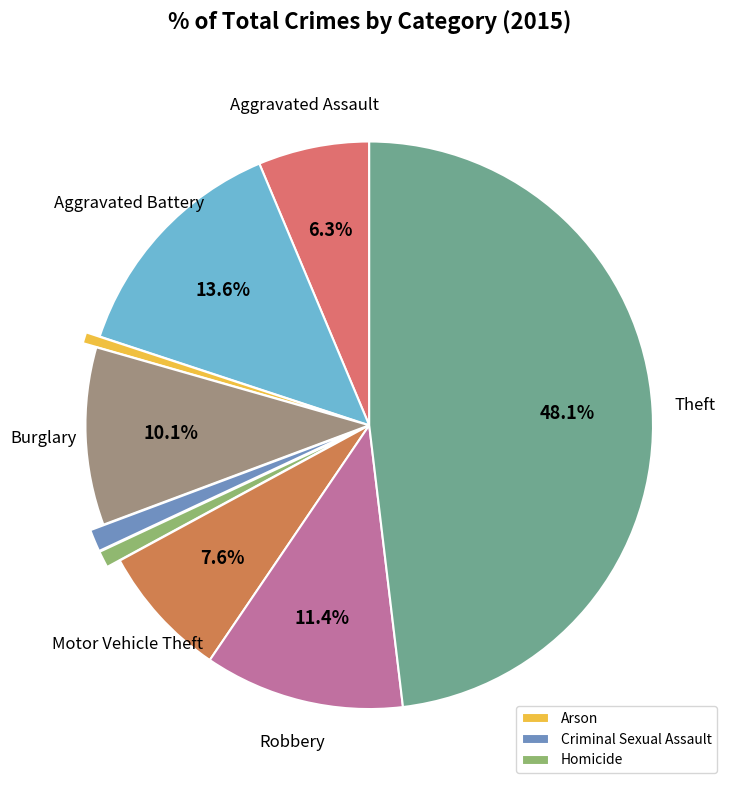

Which slice is the smallest?

Arson